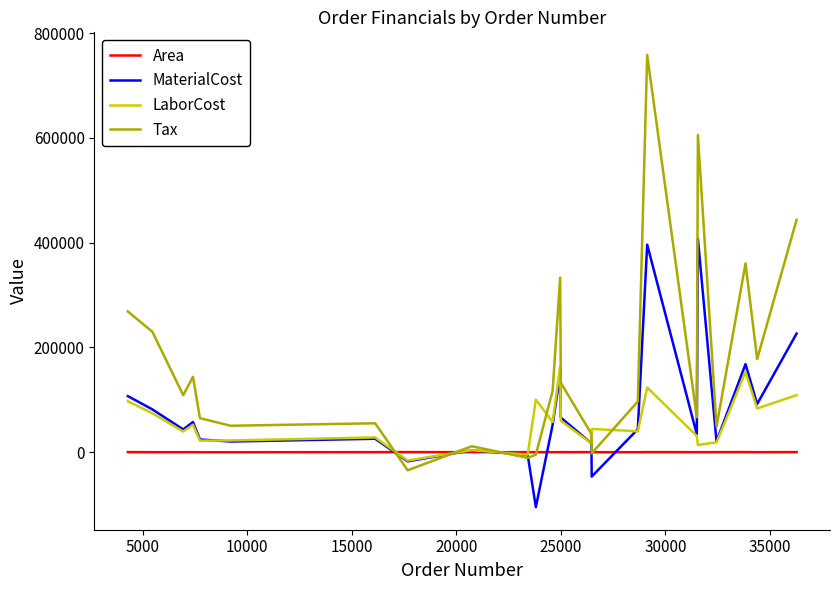

What are all the series names shown in the legend?

Area, MaterialCost, LaborCost, Tax